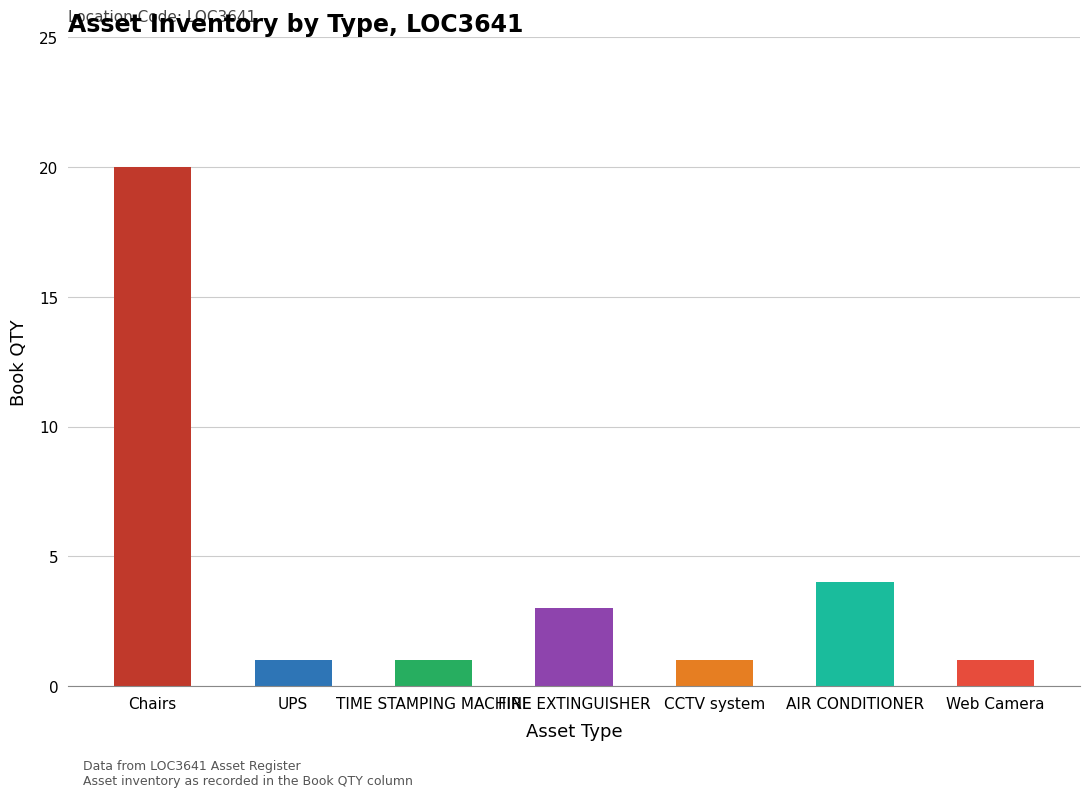

How many bars are there in total?

7